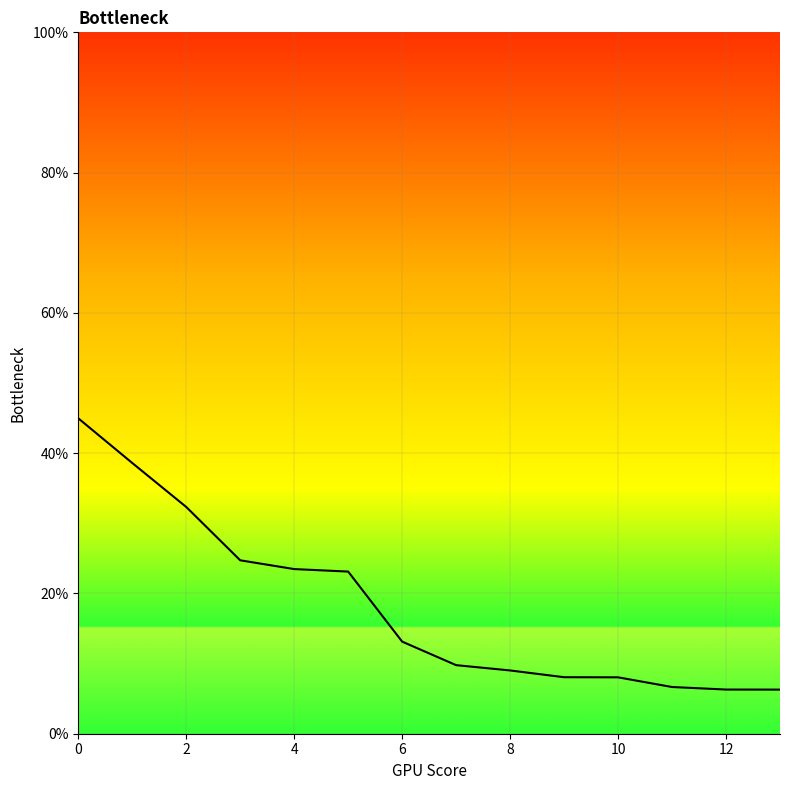

Which category has the lowest value across all series?

13